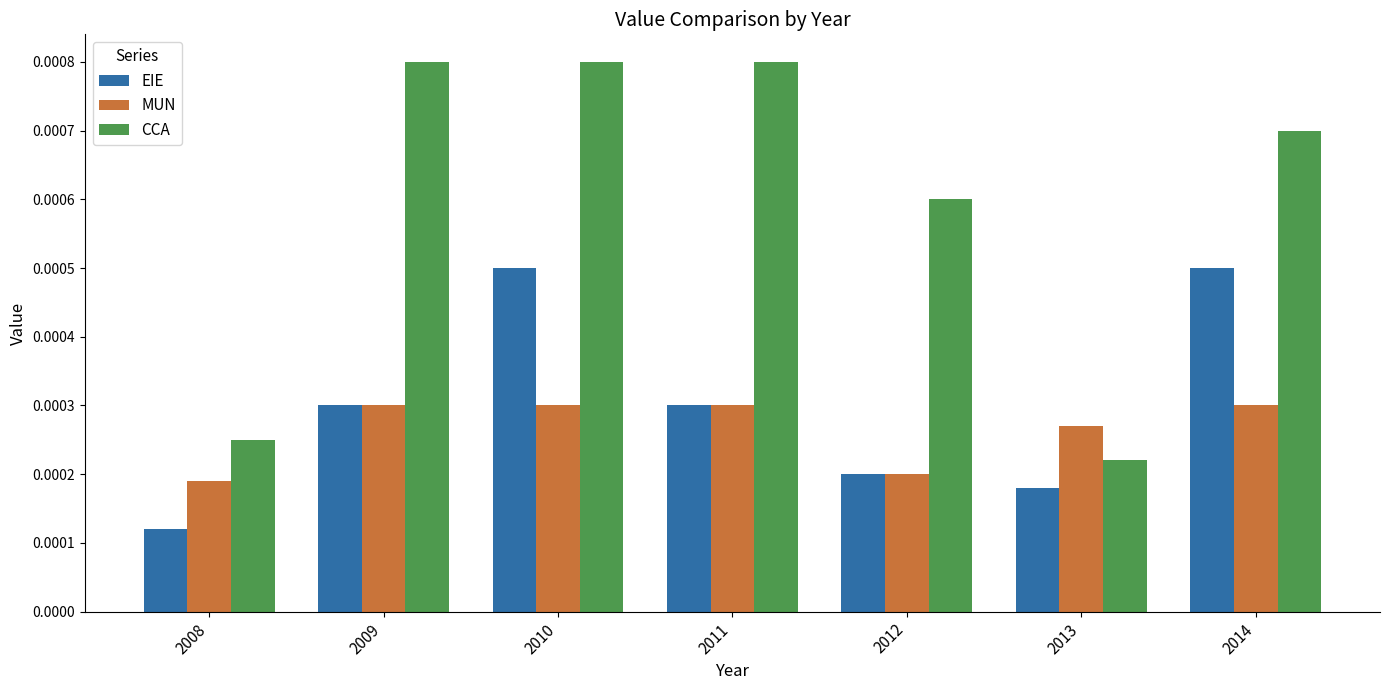

At 2010, list the series in order from largest to smallest.

CCA, EIE, MUN